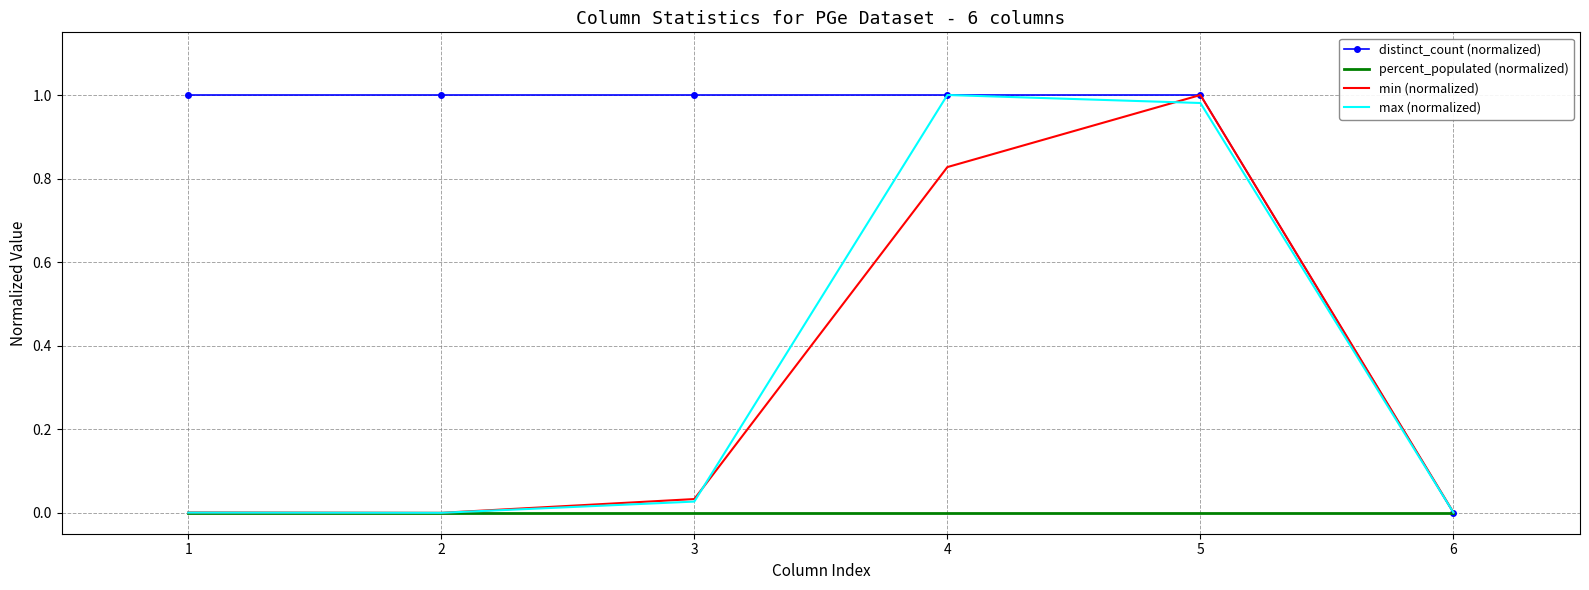

At which category is the sum across all series the highest?

5